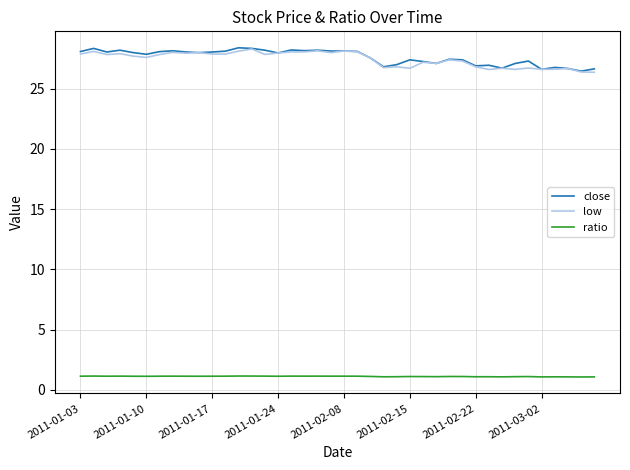

Does the chart have visible grid lines?

Yes